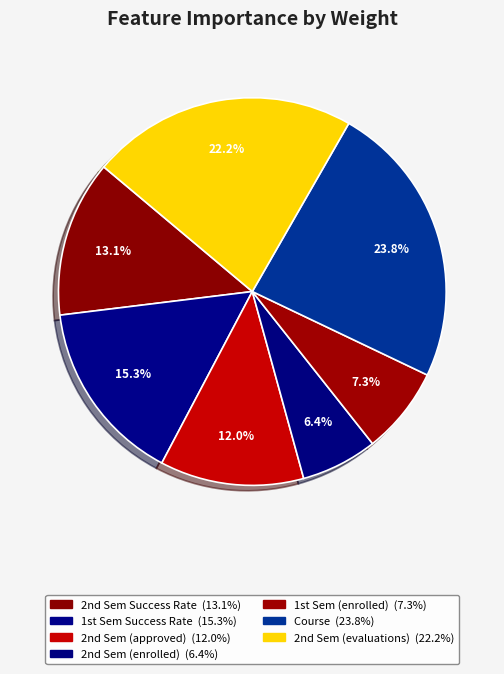

Is there any slice that represents more than half of the pie?

No